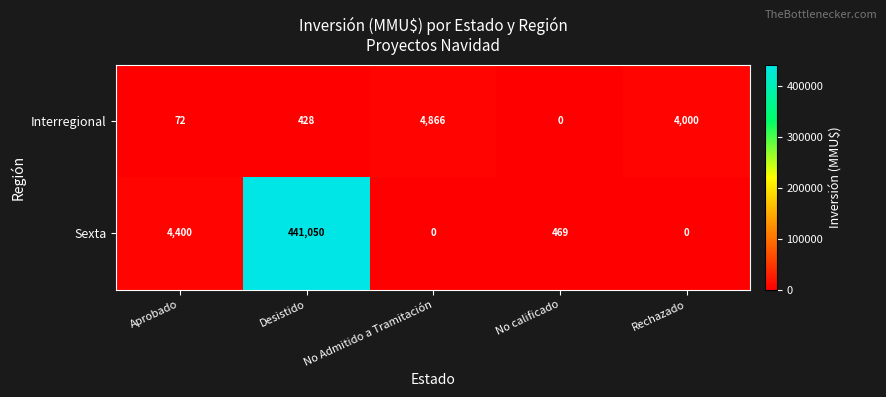

Reading right to left, transcribe all the data shown in this chart.

Interregional: Rechazado=4000	No calificado=0	No Admitido a Tramitación=4866	Desistido=428	Aprobado=72
Sexta: Rechazado=0	No calificado=469	No Admitido a Tramitación=0	Desistido=441050	Aprobado=4400